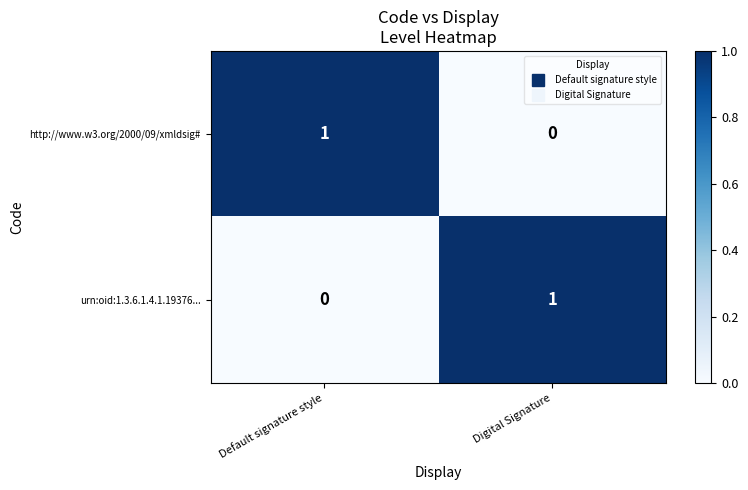

Rank the categories by http://www.w3.org/2000/09/xmldsig# value from highest to lowest.

Default signature style, Digital Signature